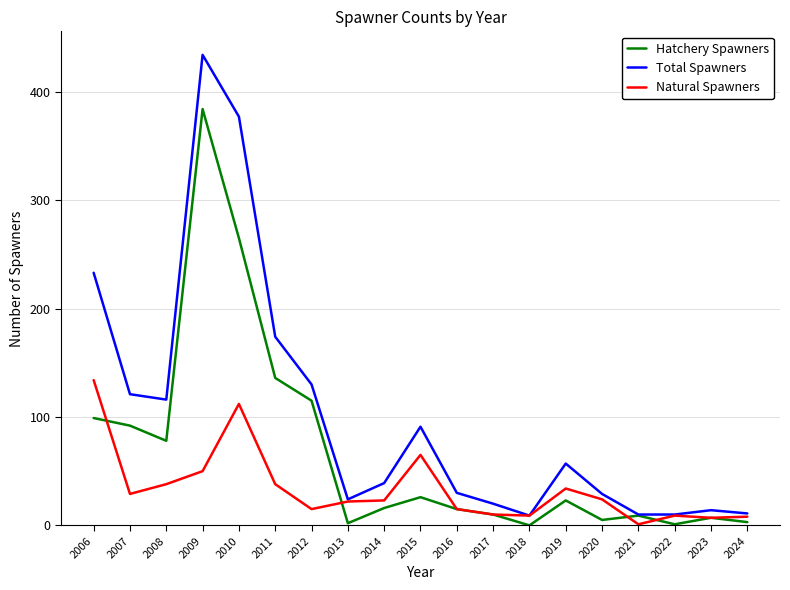

Which series has the widest spread of values?

Total Spawners